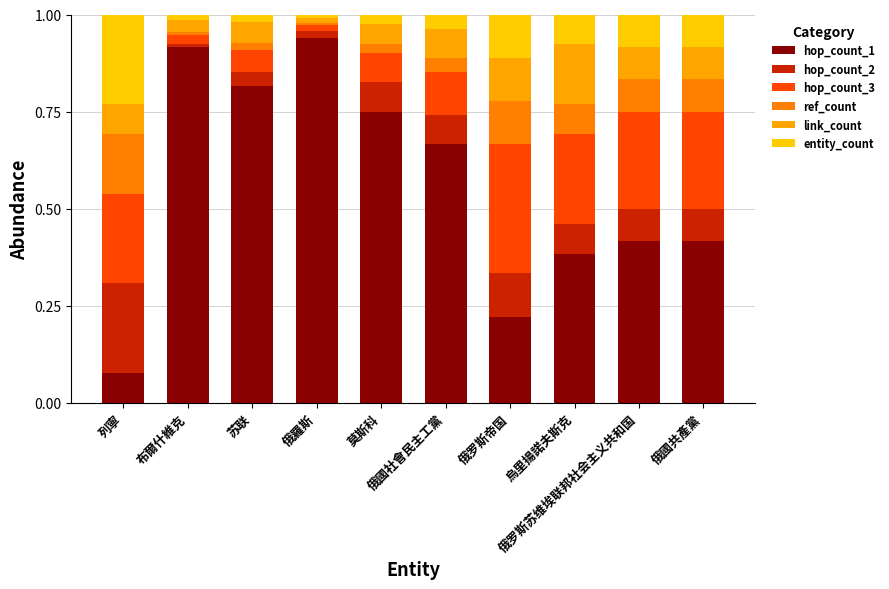

How many bars are there in total?

10